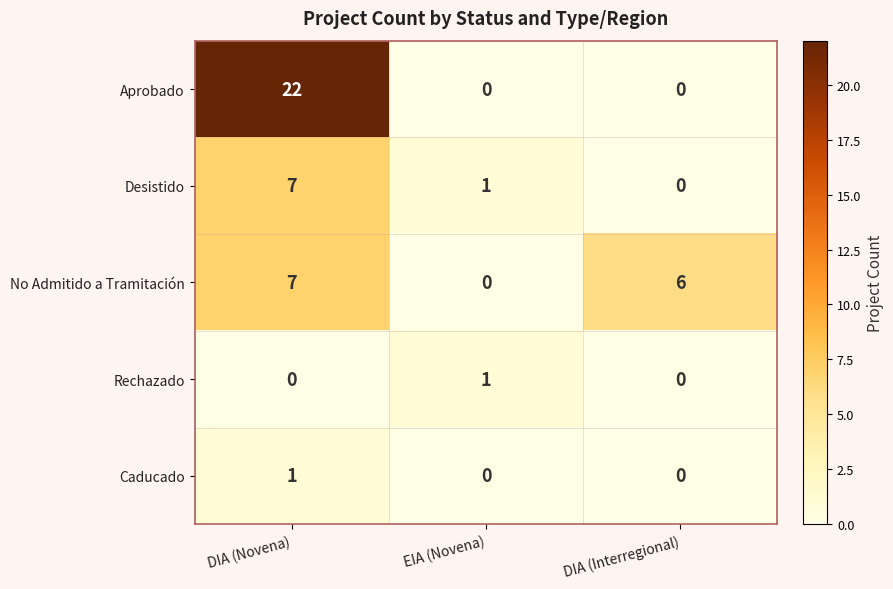

True or false: Rechazado has a value of 1 at EIA (Novena).

True